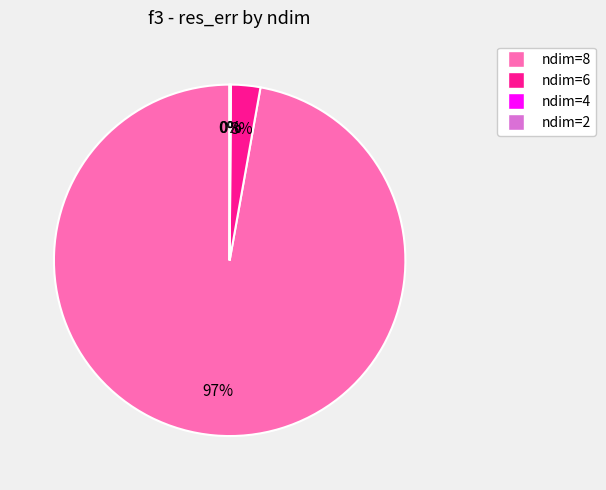

What is the largest slice in the pie chart?

ndim=8